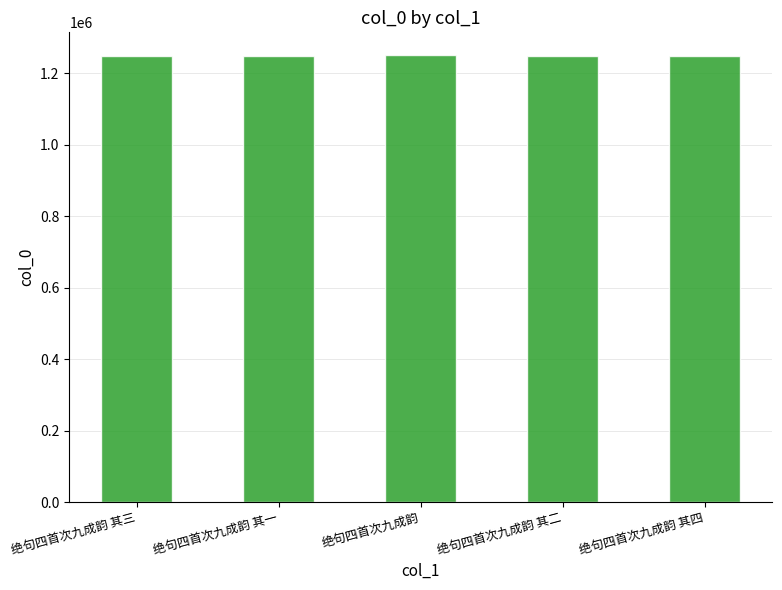

The chart shows a value of 1248950 at 绝句四首次九成韵 其三. True or false?

True